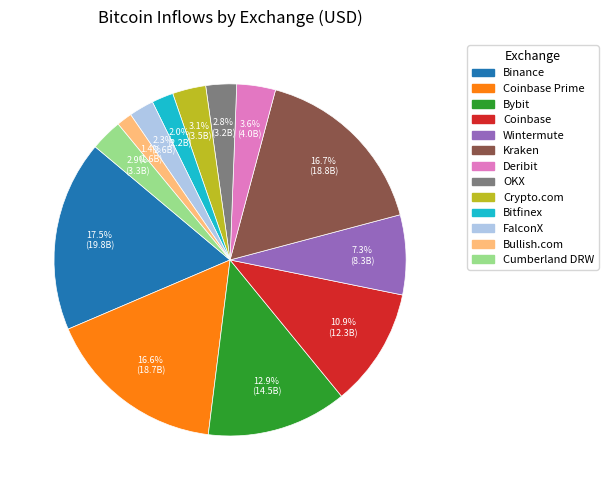

Is there a majority slice in this chart?

No